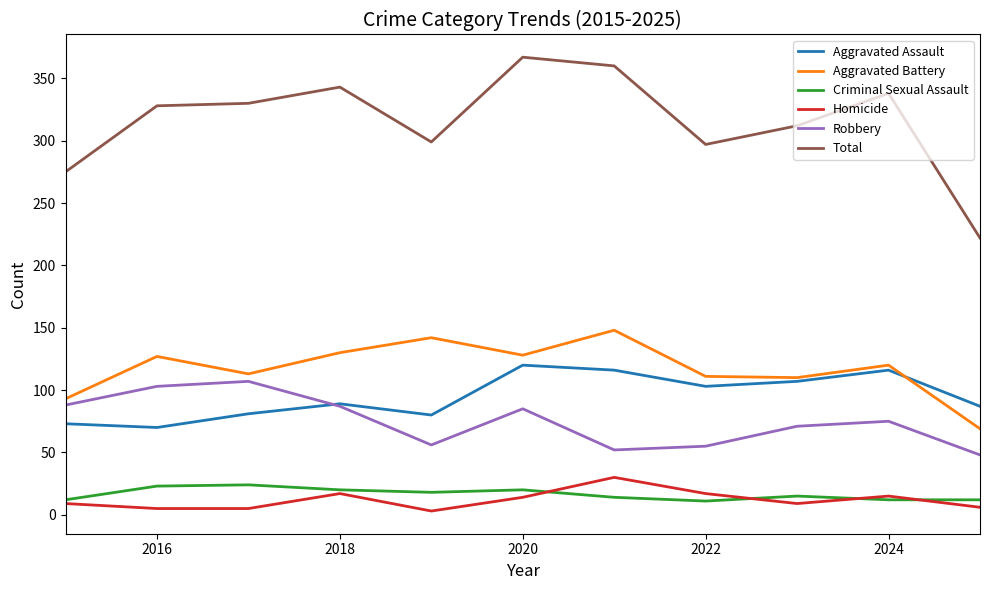

What is the highest value of the Homicide series?

30